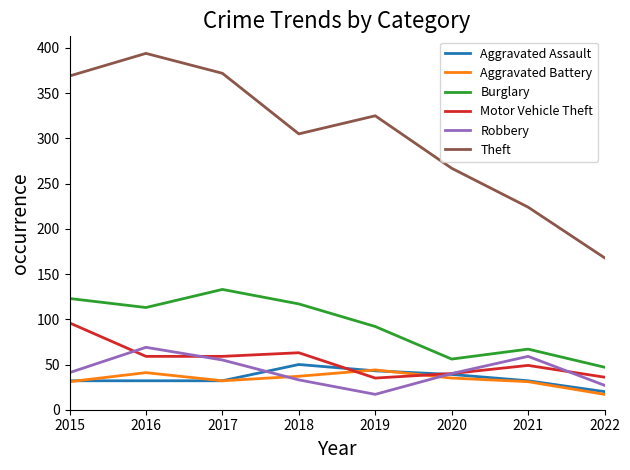

True or false: Burglary has a value of 166 at 2015.

False